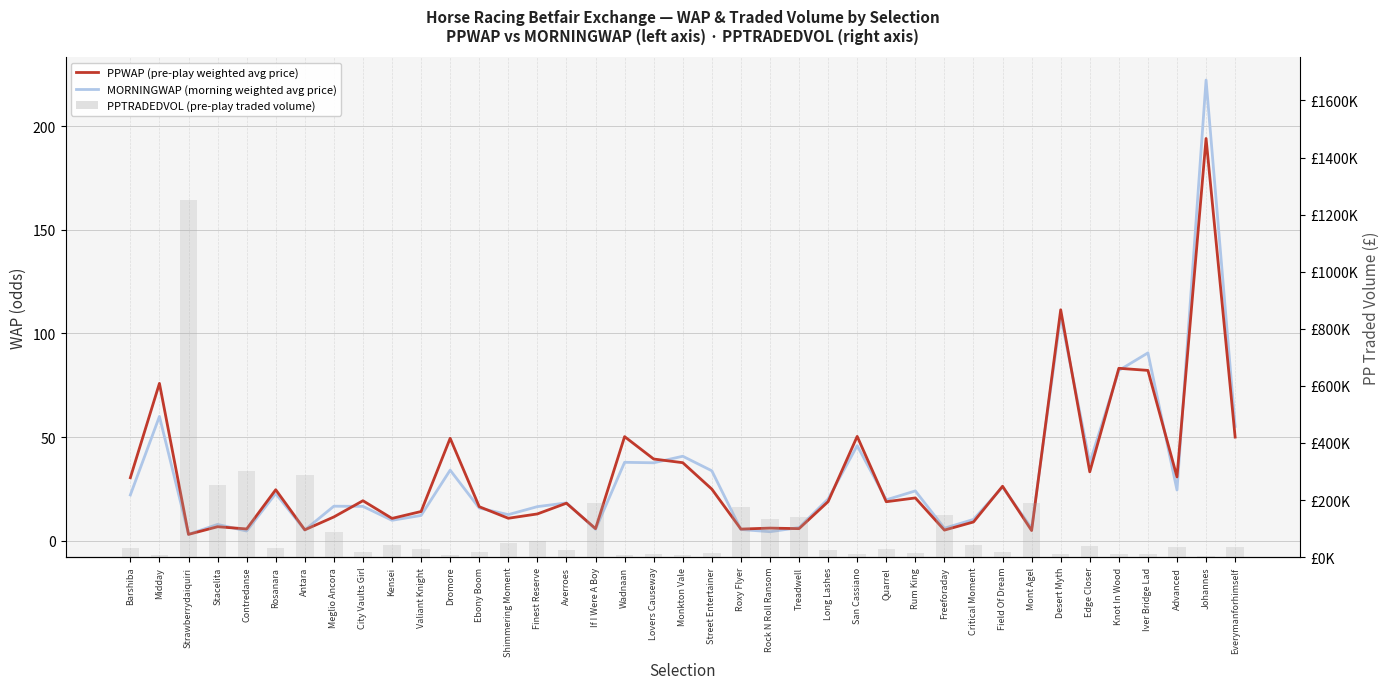

What is the difference between the second highest and minimum values in the PPWAP series?

108.4